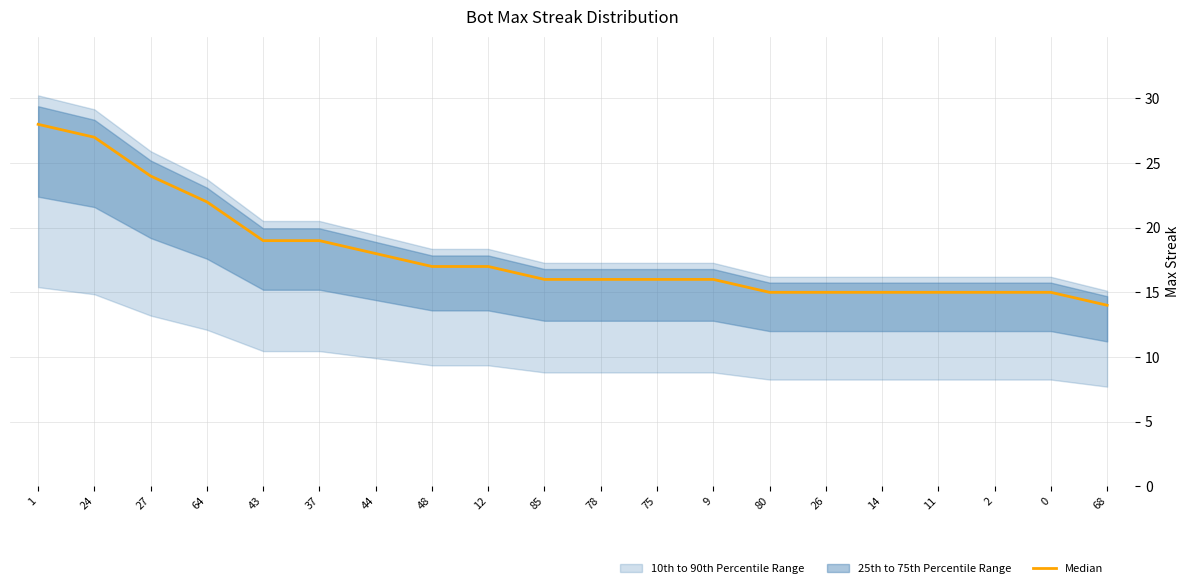

What is the difference between the second highest and second lowest values?

12